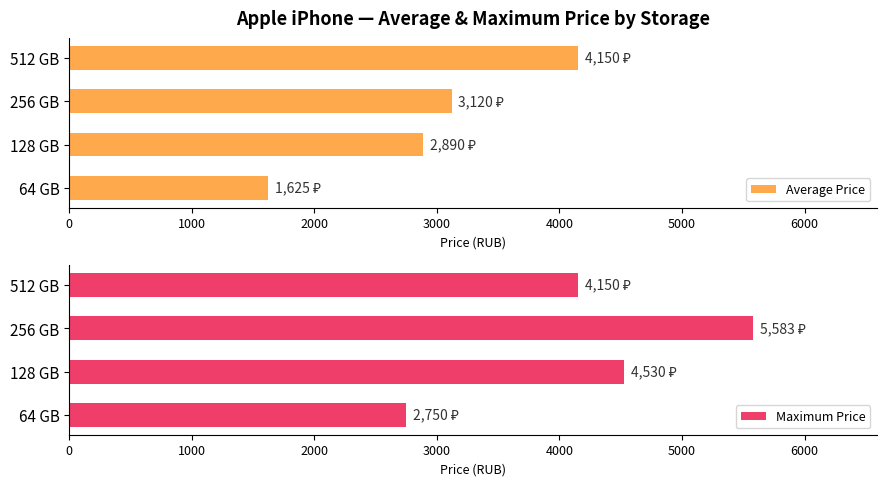

True or false: Average Price has a value of 4150.0 at 512 GB.

True